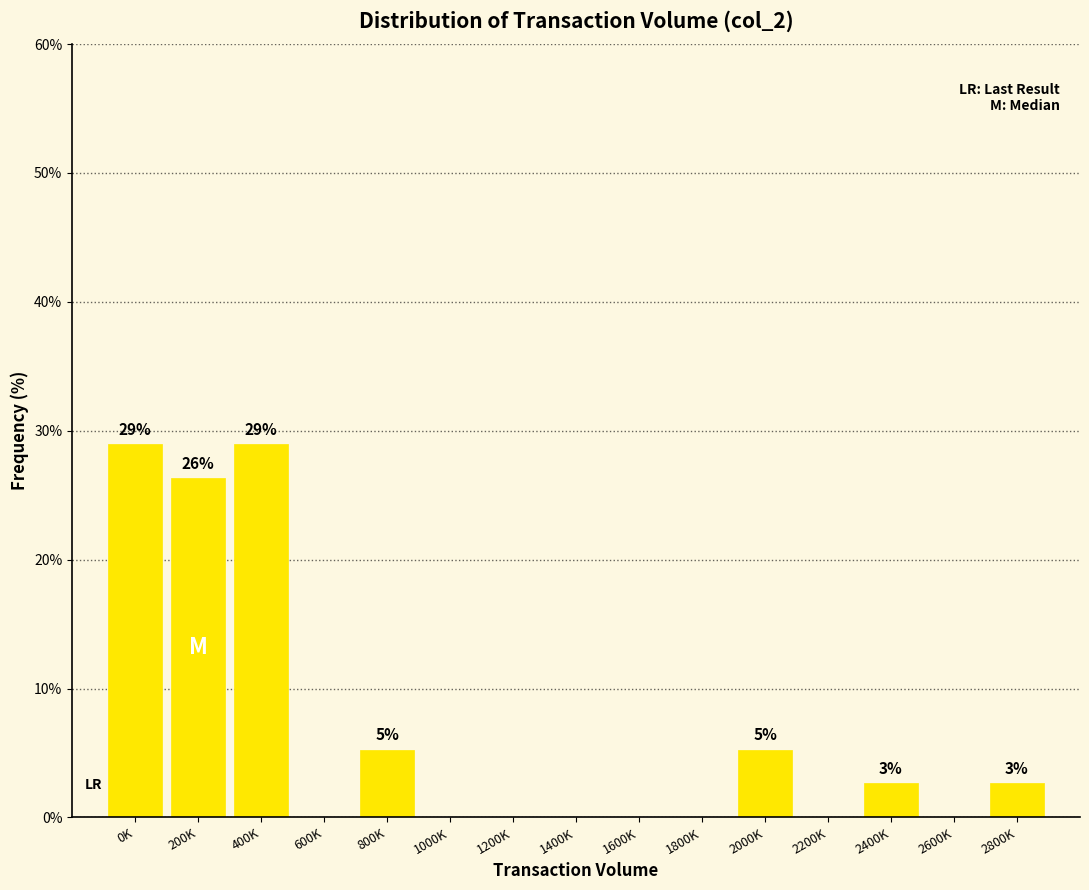

Reading left to right, extract all data points from this chart.

0K=28.9	200K=26.3	400K=28.9	600K=0.0	800K=5.3	1000K=0.0	1200K=0.0	1400K=0.0	1600K=0.0	1800K=0.0	2000K=5.3	2200K=0.0	2400K=2.6	2600K=0.0	2800K=2.6